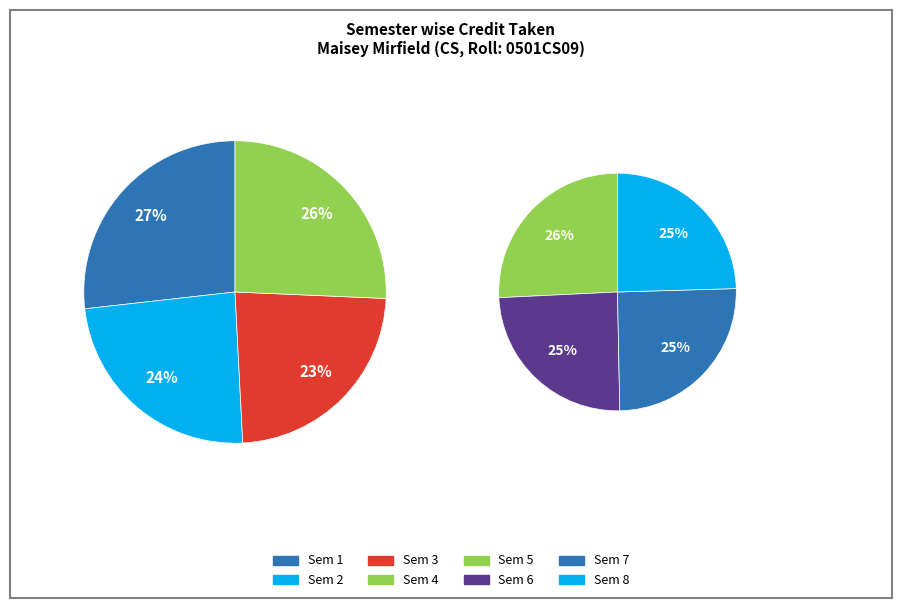

Does any single category account for the majority?

No